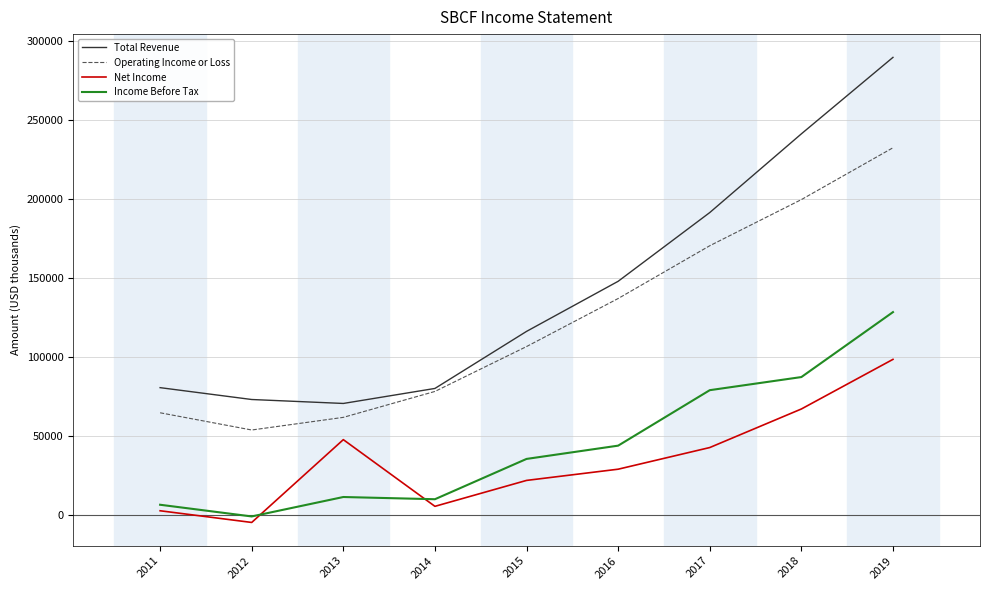

What is the difference between the maximum and minimum values in the Operating Income or Loss series?

178600